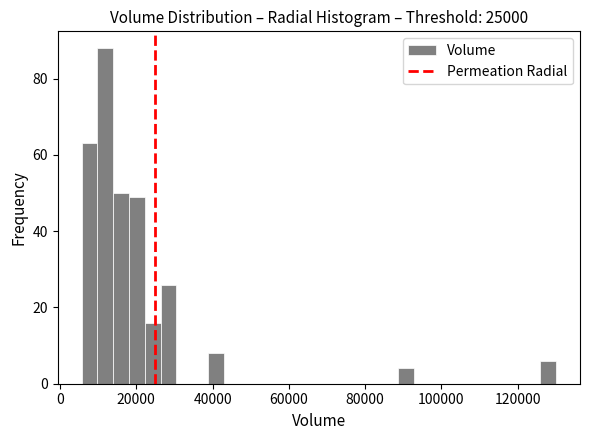

Read against the x-axis, roughly where is the centre of the tallest bar?

12000